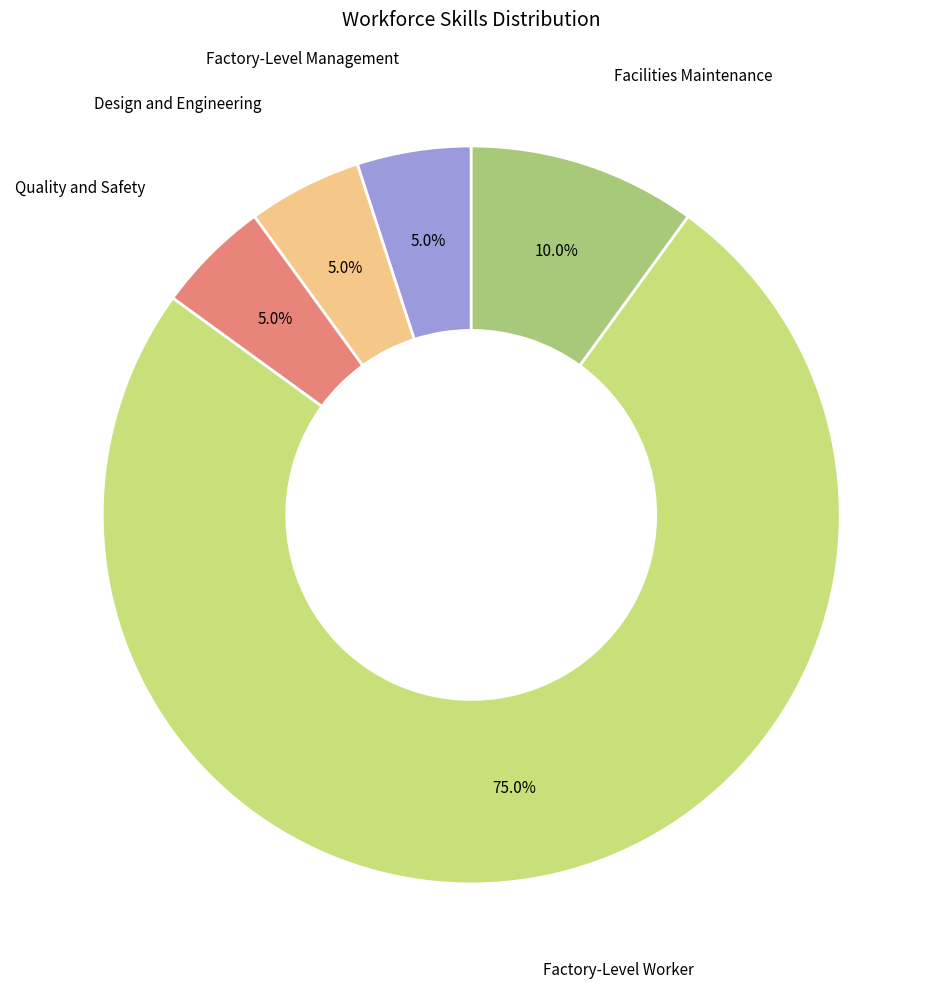

Is there a majority slice in this chart?

Yes